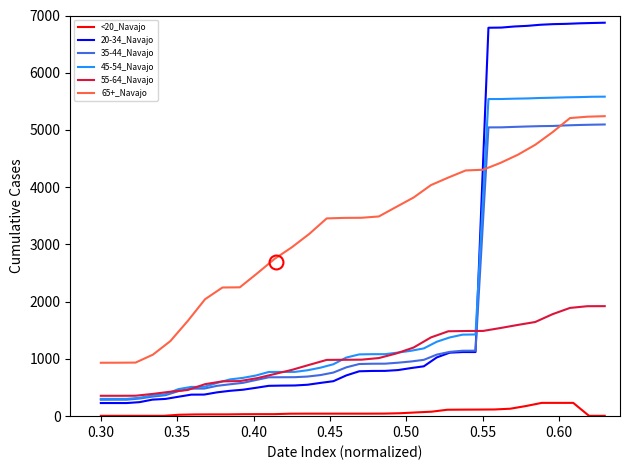

What is the greatest value displayed?

6874